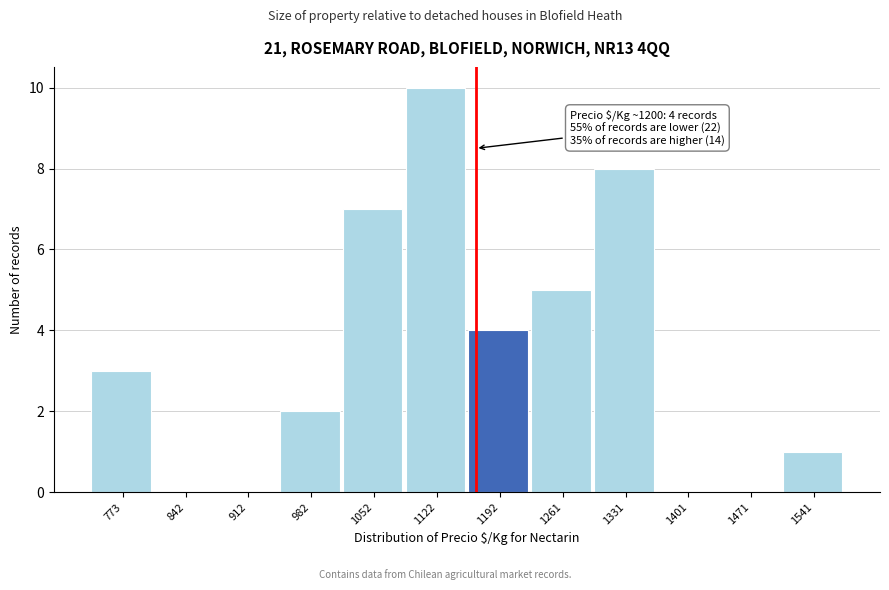

Reading left to right, extract all data points from this chart.

773=3	842=0	912=0	982=2	1052=7	1122=10	1192=4	1261=5	1331=8	1401=0	1471=0	1541=1